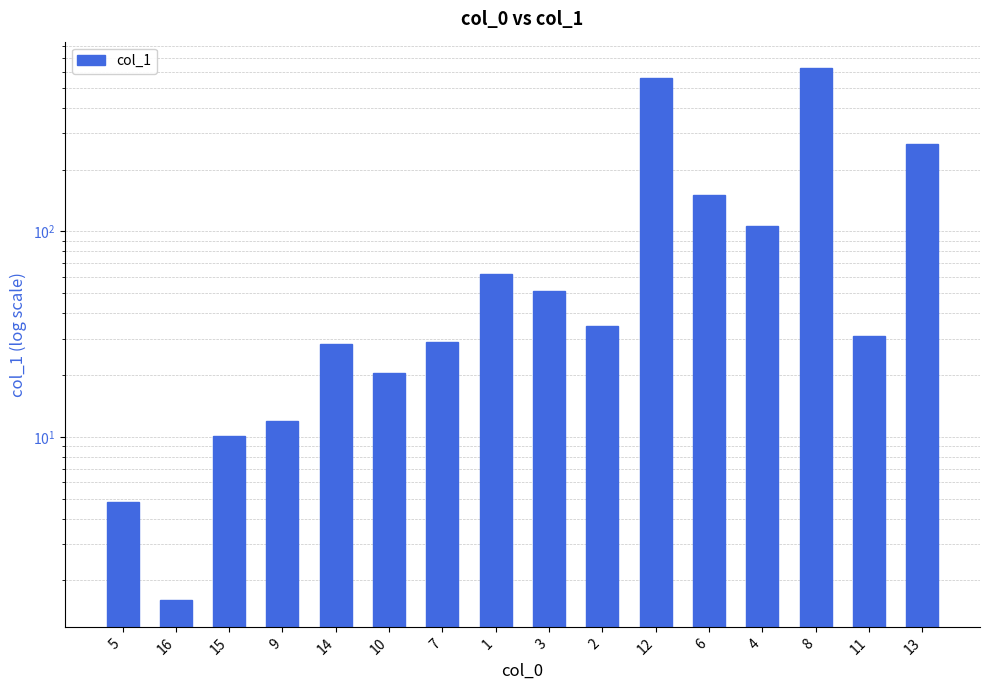

What is the greatest value displayed?

622.9